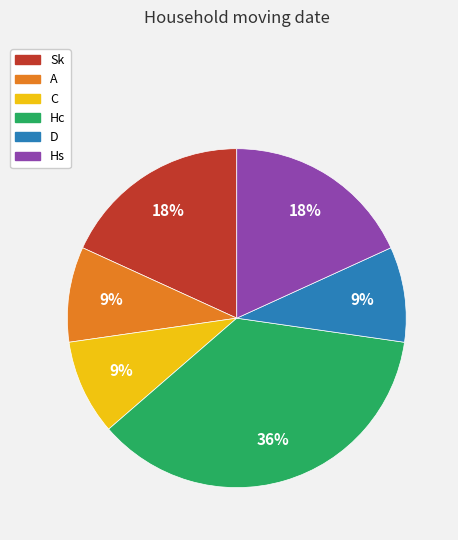

Do Hc and D together represent more than half of the pie?

No